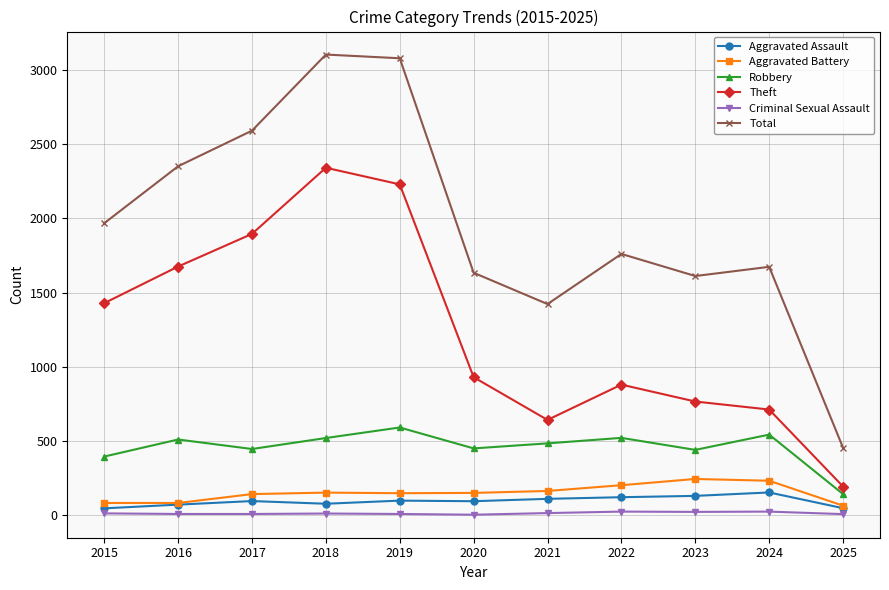

The Aggravated Battery series shows 84 at 2022. True or false?

False